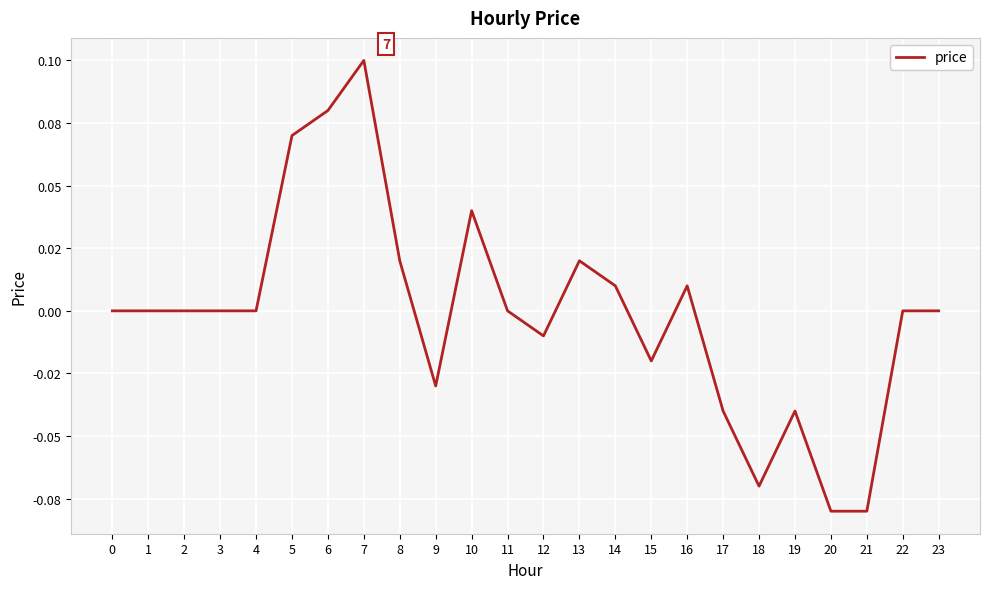

Reading right to left, list all the values displayed in this chart.

23=0.0	22=0.0	21=-0.1	20=-0.1	19=-0.0	18=-0.1	17=-0.0	16=0.0	15=-0.0	14=0.0	13=0.0	12=-0.0	11=0.0	10=0.0	9=-0.0	8=0.0	7=0.1	6=0.1	5=0.1	4=0.0	3=0.0	2=0.0	1=0.0	0=0.0